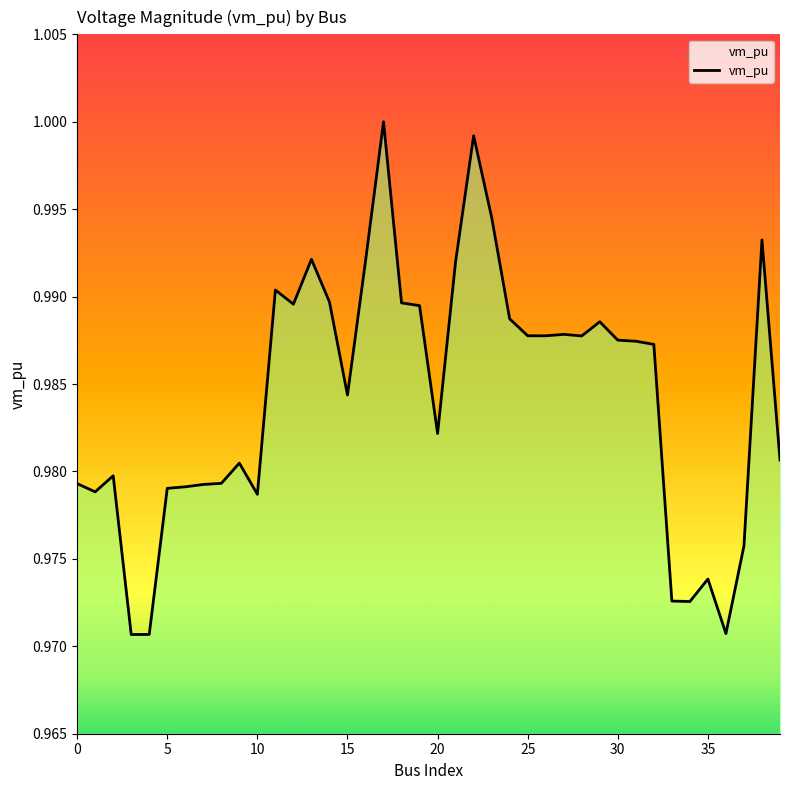

How many lines are shown in the chart?

1